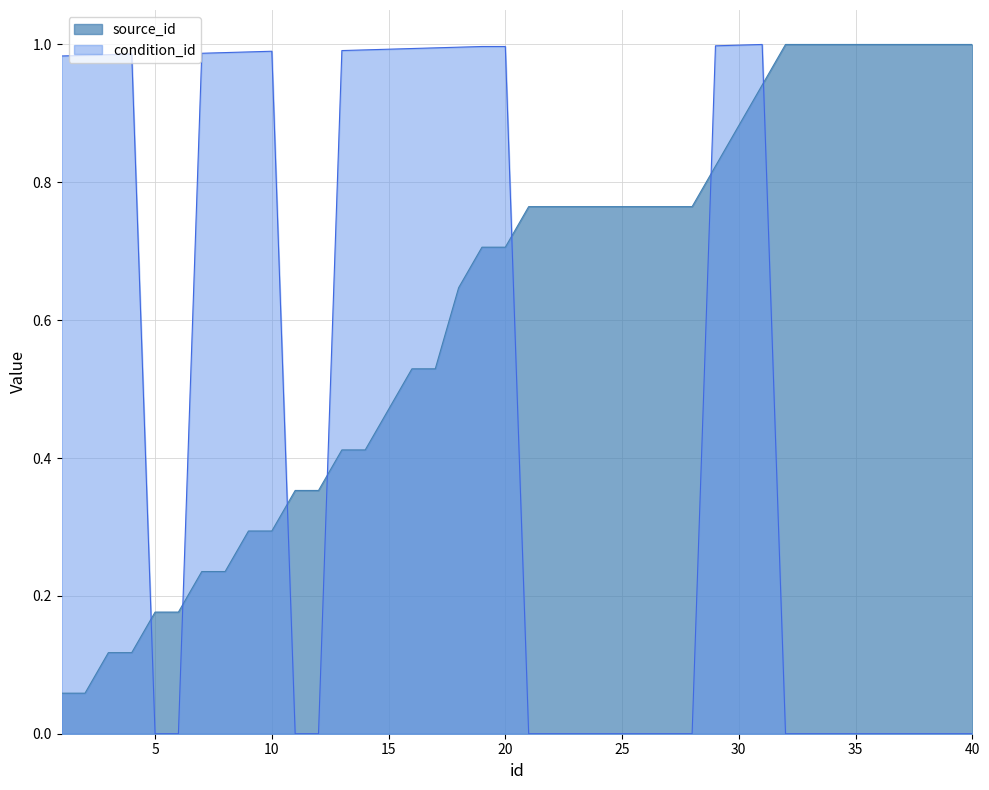

What is the value of the source_id point at the 8th from the left?

0.2